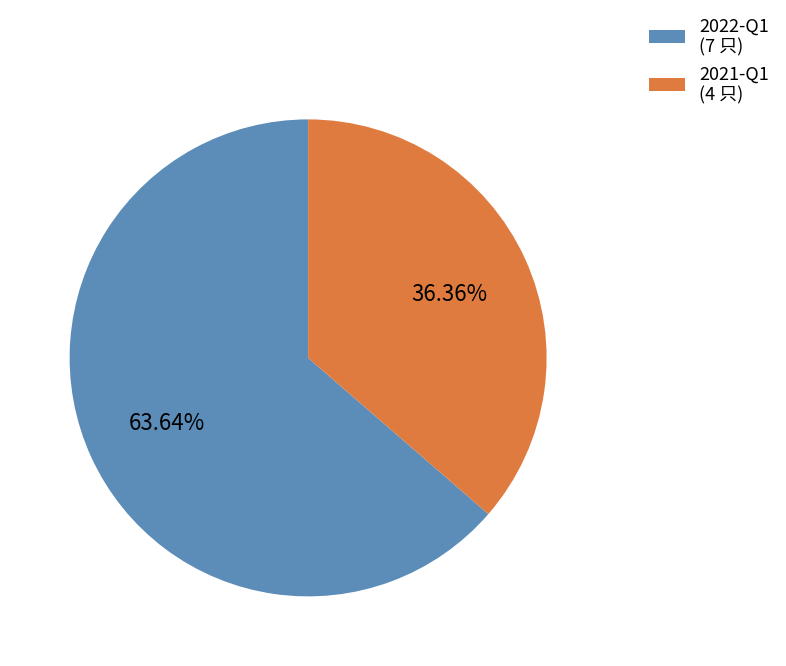

Which has a higher value, 2021-Q1 or 2022-Q1?

2022-Q1